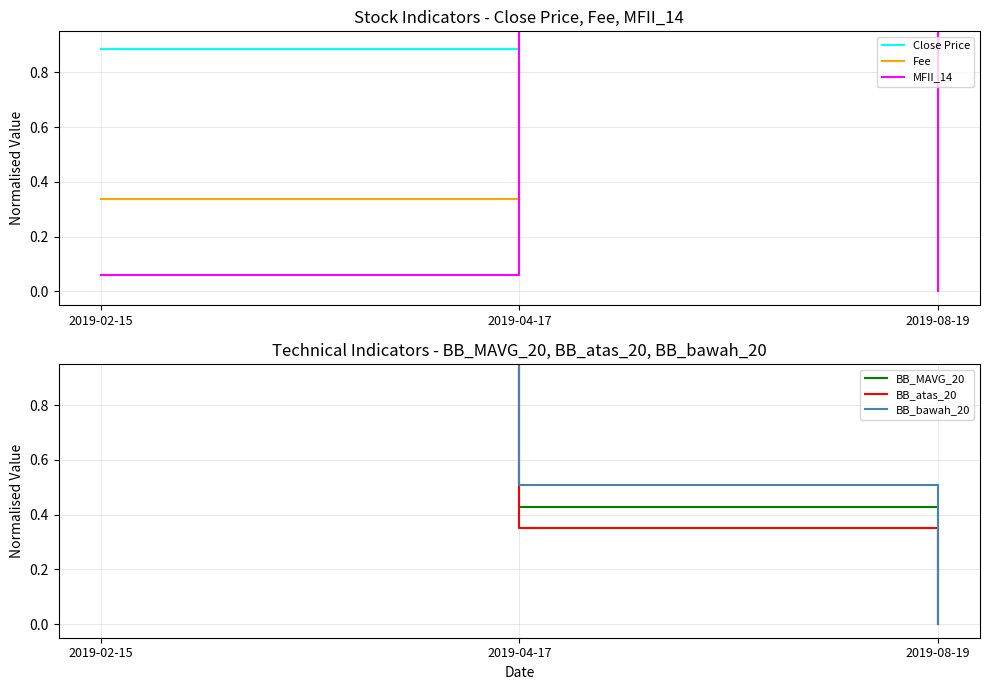

Does the chart display data point markers on the line(s)?

No